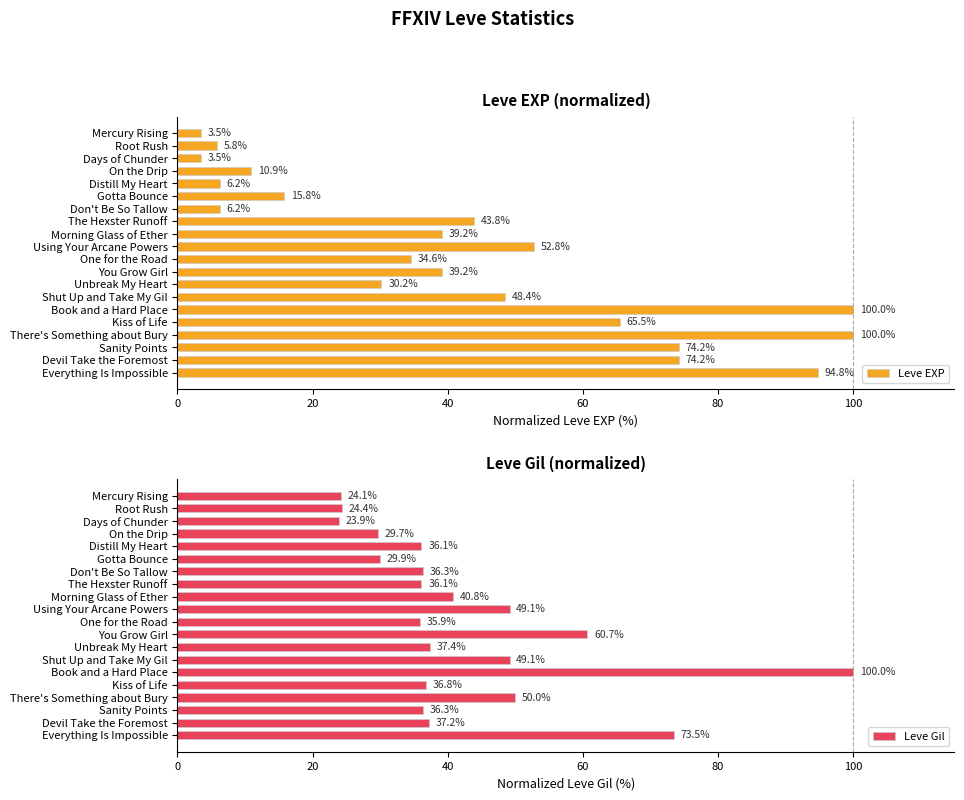

Is it true that Leve Gil equals 14.3 at Devil Take the Foremost?

False